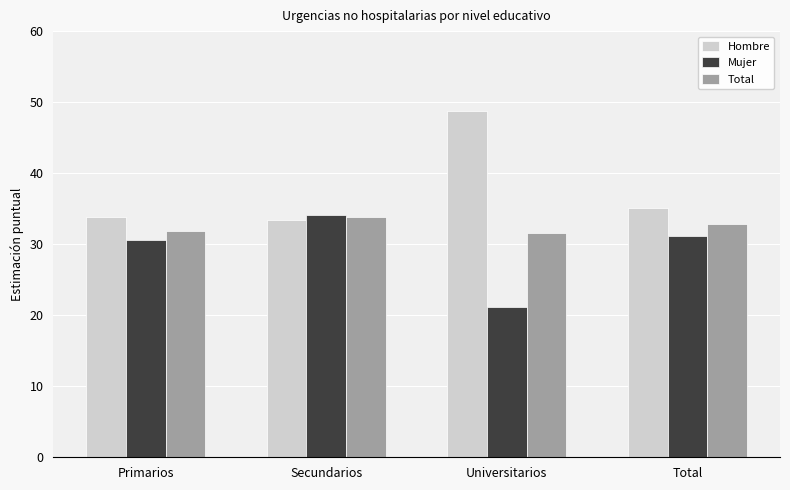

What is the maximum value shown in the chart?

48.8